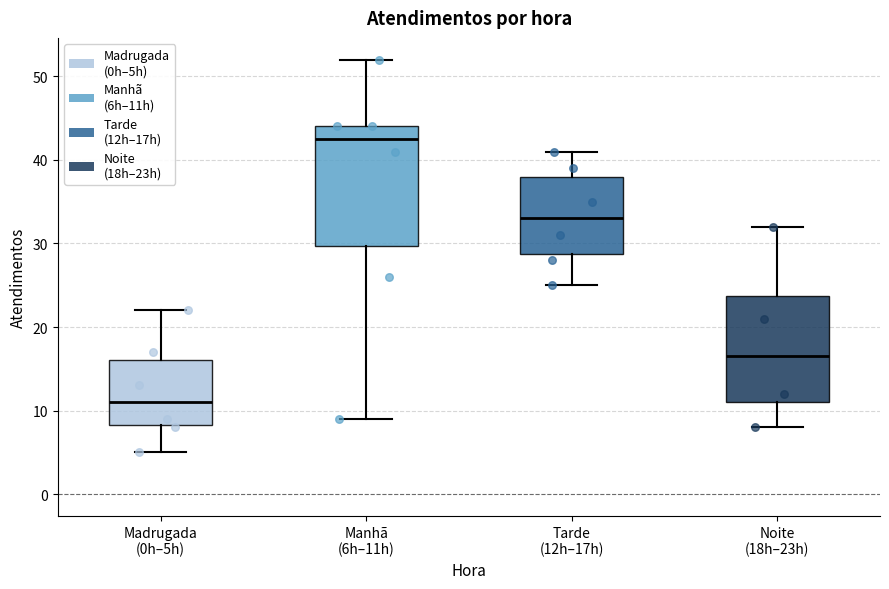

Which box's median line is the highest?

Manhã (6h–11h)